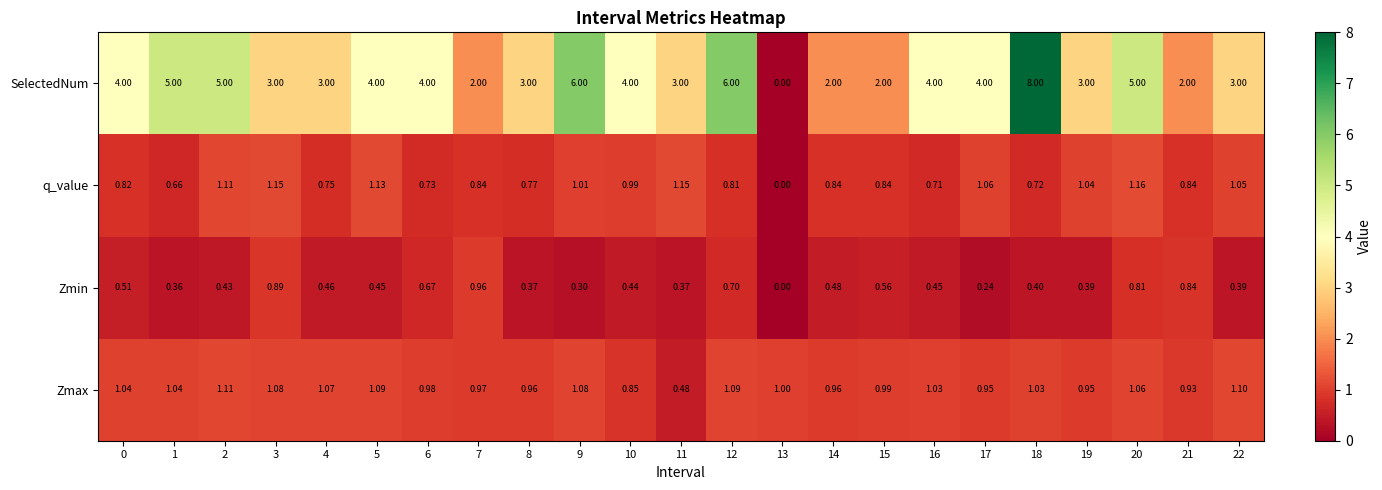

How many positive values does the q_value series have?

22